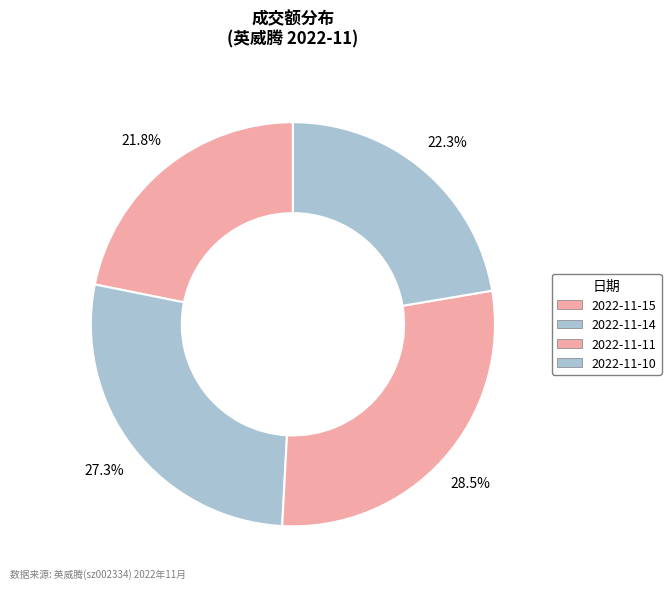

What is the change in value from 2022-11-15 to 2022-11-14?

+9079